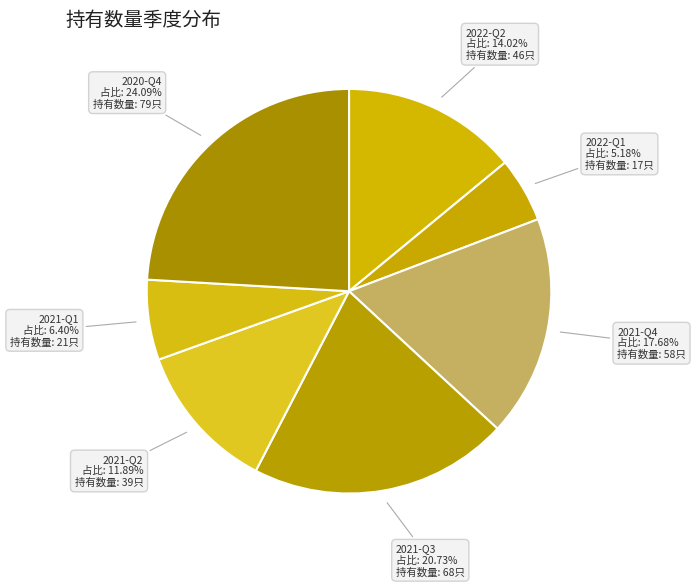

To the nearest percent, what portion does 2021-Q3 represent?

21%